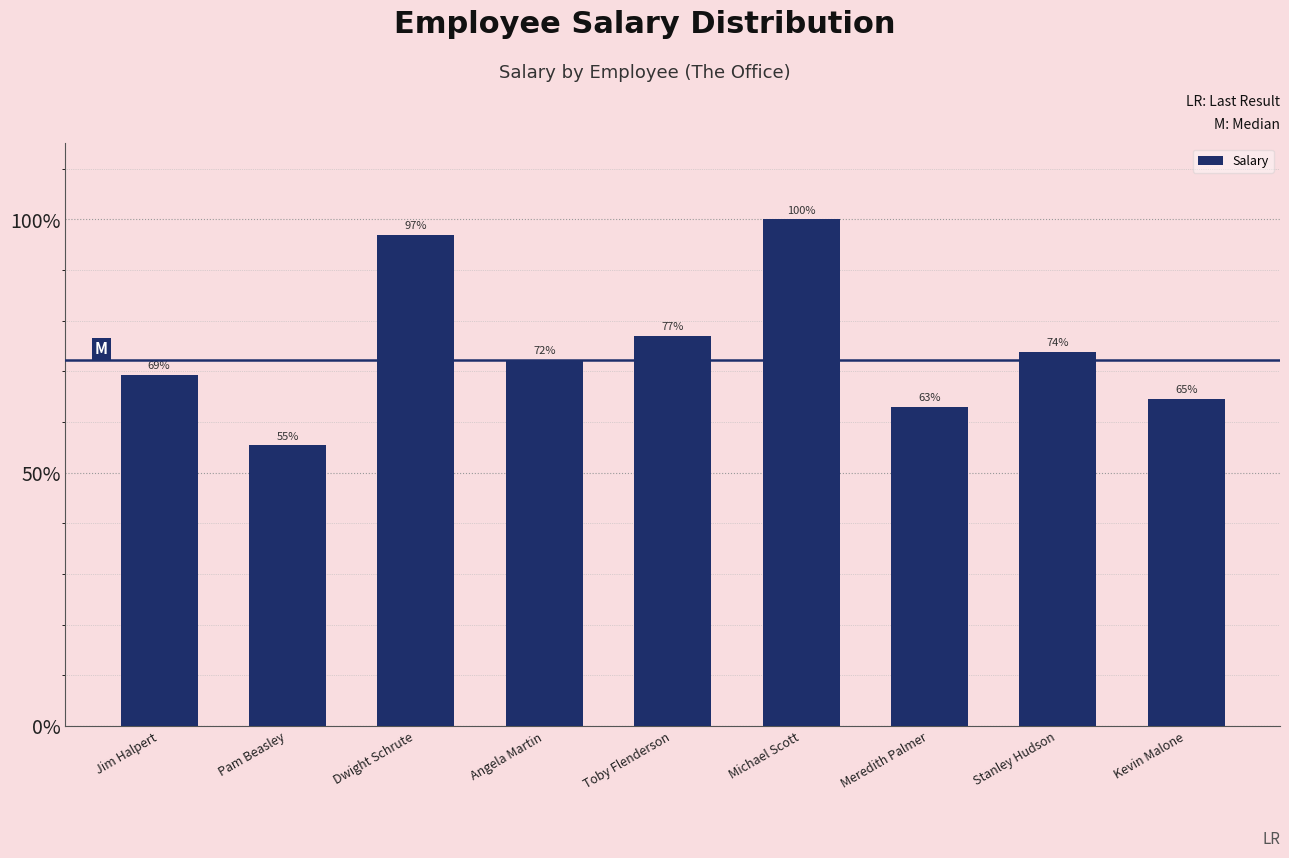

What is the change in value from Angela Martin to Michael Scott?

+27.7